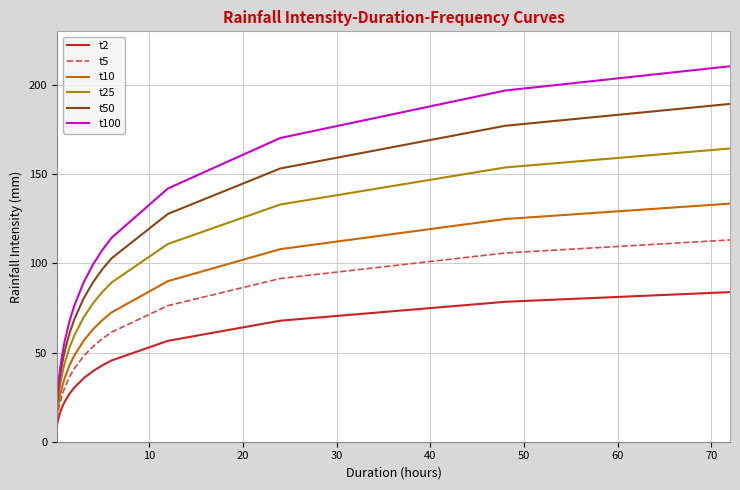

Which series has the largest total across all categories?

t100